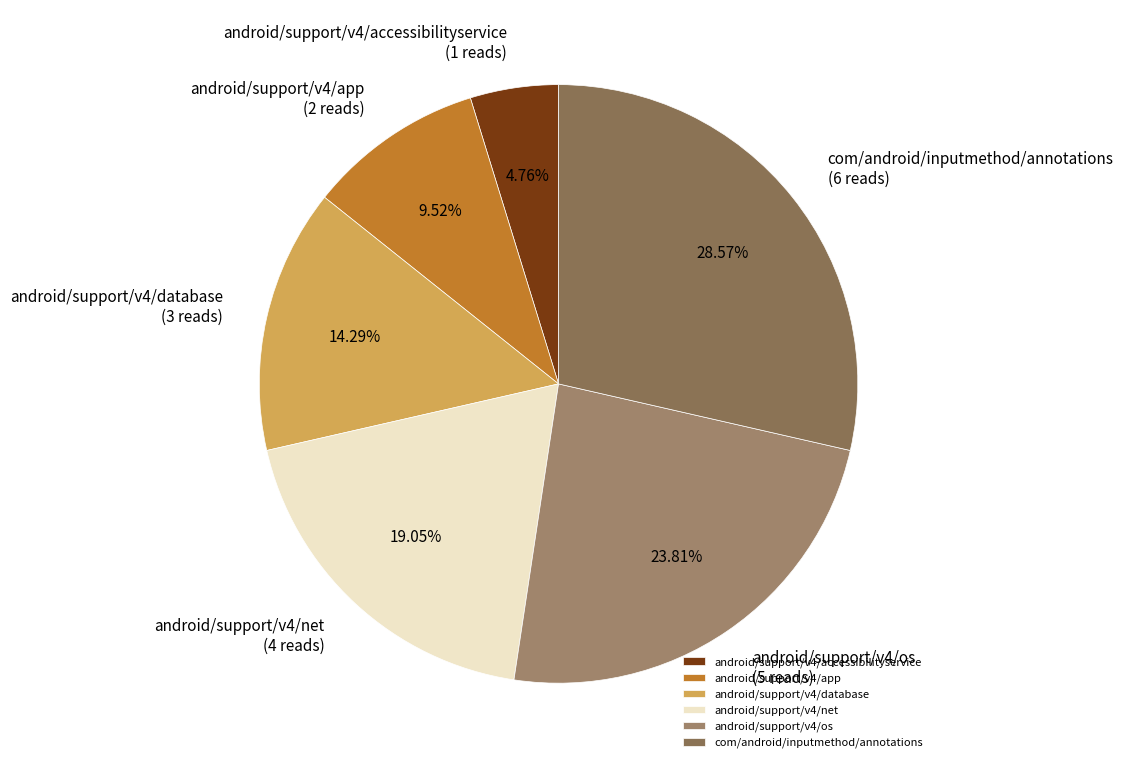

Which slice is the largest?

com/android/inputmethod/annotations